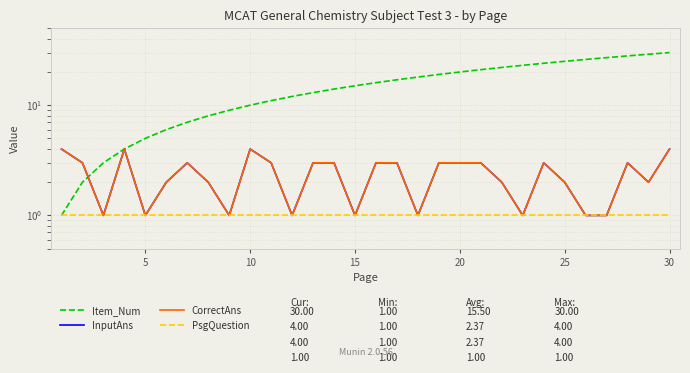

Which series has the largest total across all categories?

Item_Num